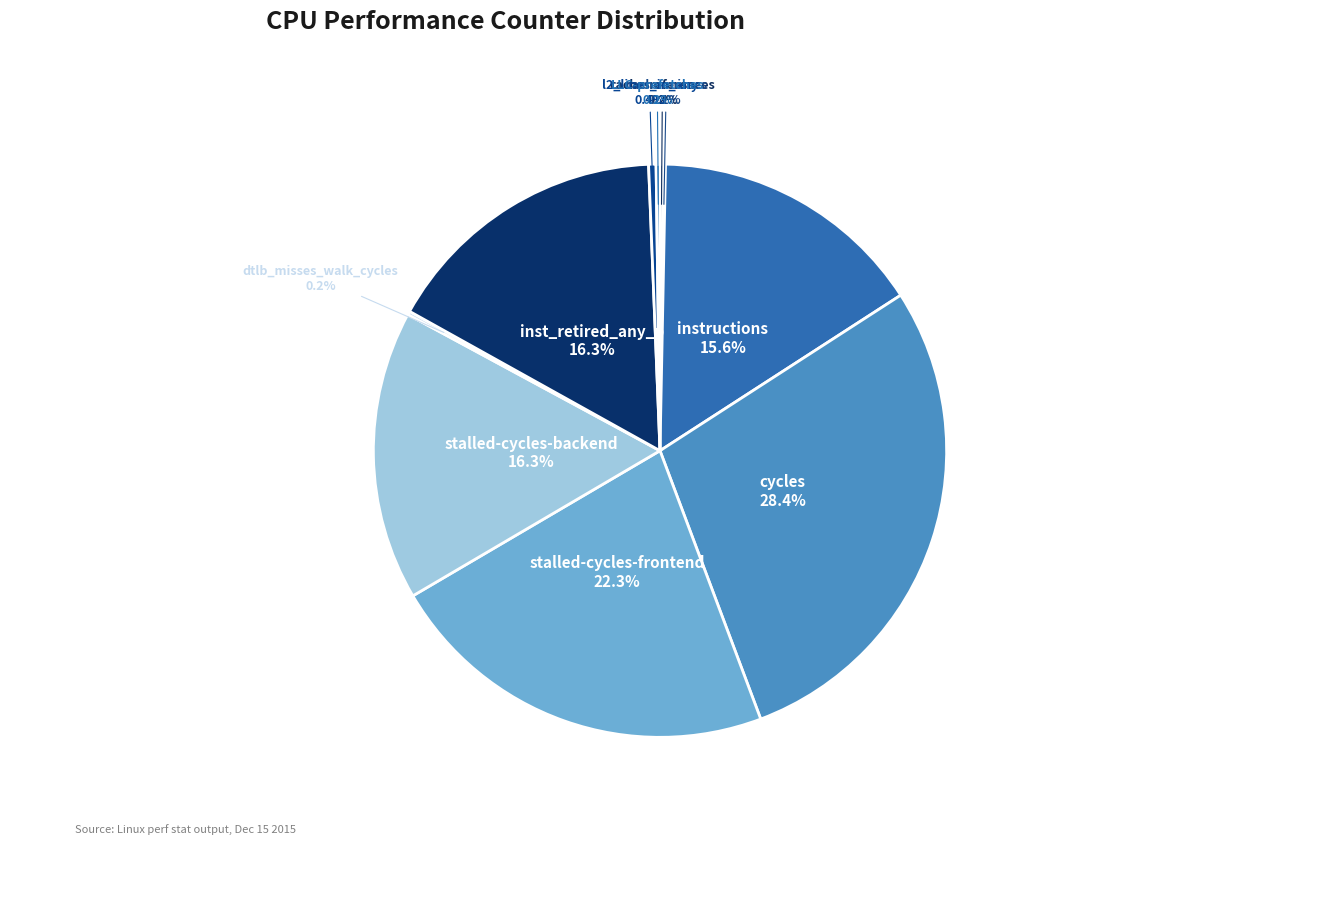

Which slice is the smallest?

cache-misses